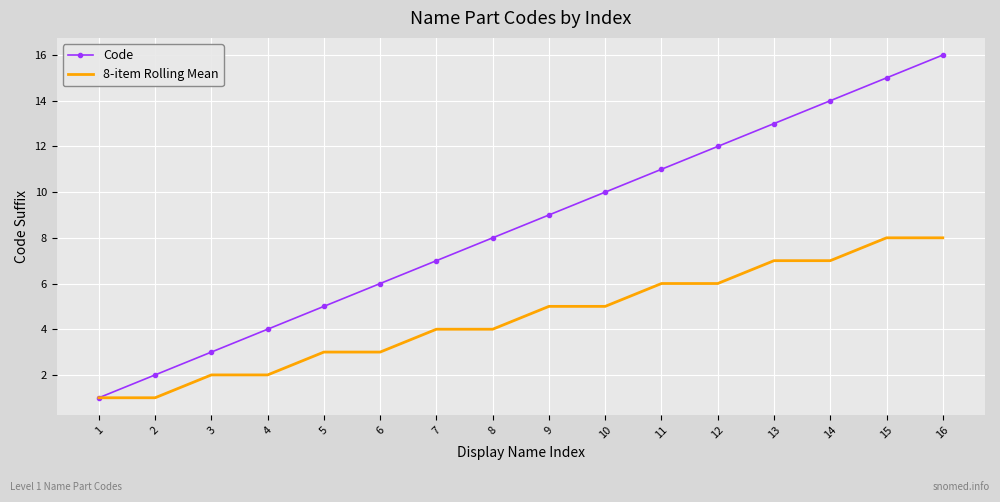

Rank the series by their average value, from lowest to highest.

8-item Rolling Mean, Code